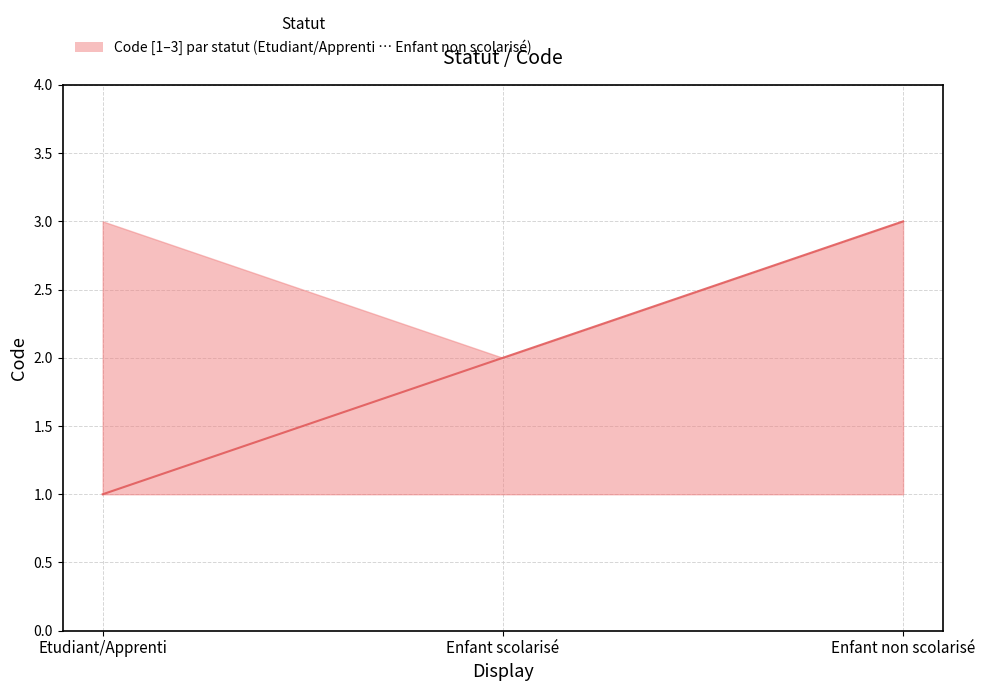

True or false: the data shows 3 at Enfant non scolarisé.

True